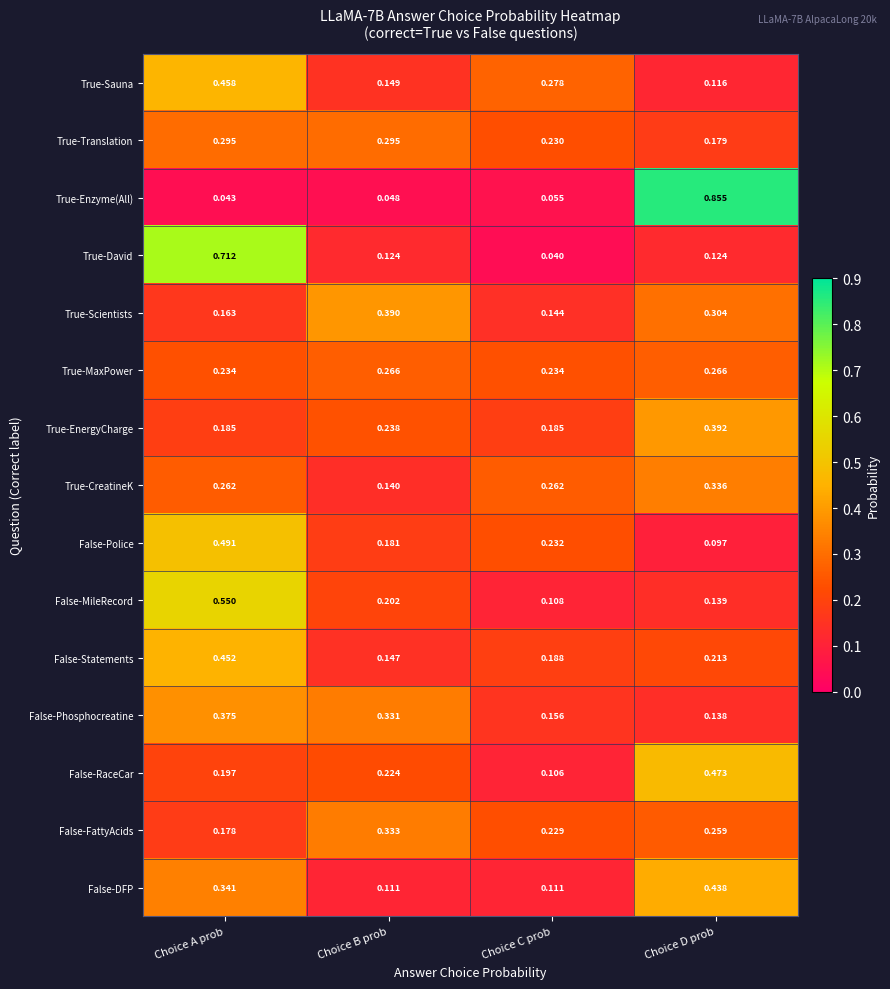

At Choice D prob, list the series in order from largest to smallest.

True-Enzyme(All), False-RaceCar, False-DFP, True-EnergyCharge, True-CreatineK, True-Scientists, True-MaxPower, False-FattyAcids, False-Statements, True-Translation, False-MileRecord, False-Phosphocreatine, True-David, True-Sauna, False-Police